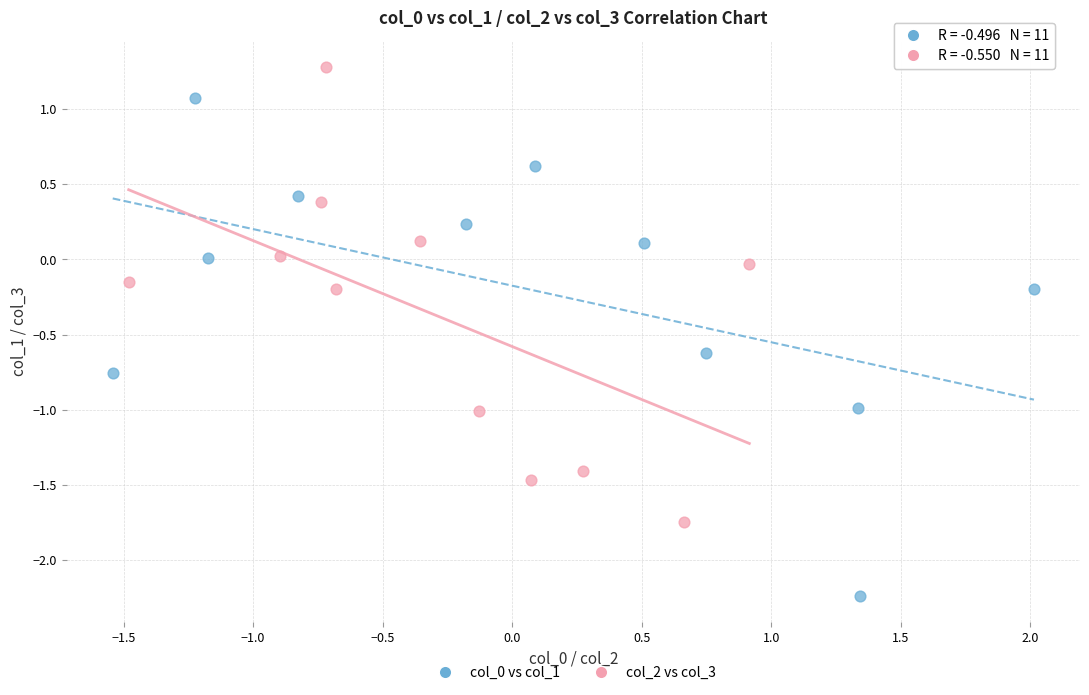

Which series reaches the maximum Y coordinate?

col_2 vs col_3